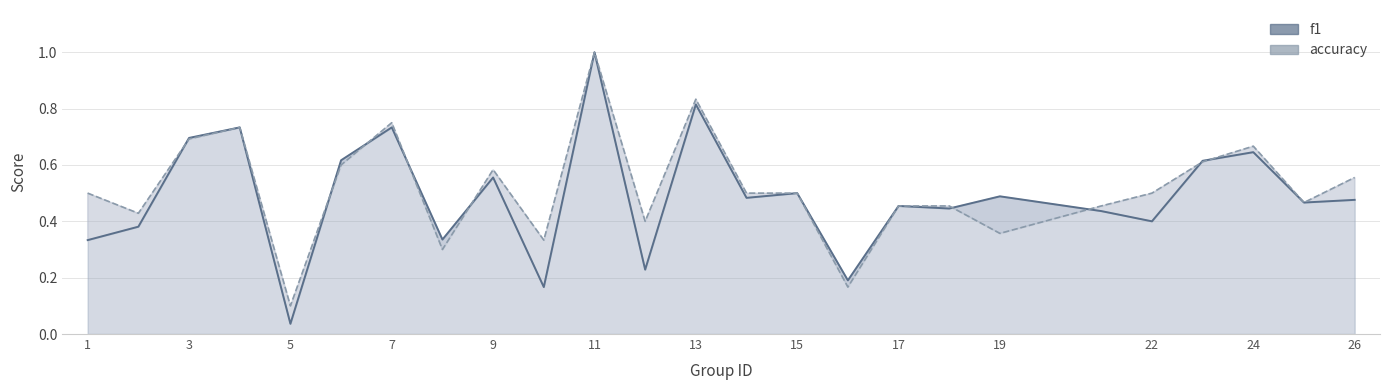

Rank the series at 15 from highest to lowest value.

f1, accuracy